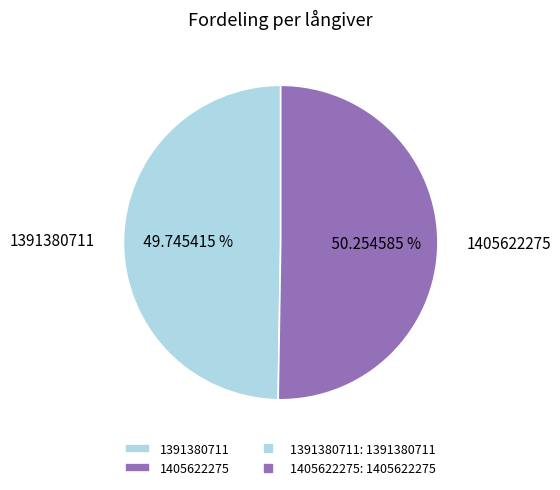

Which slice is the largest?

1405622275